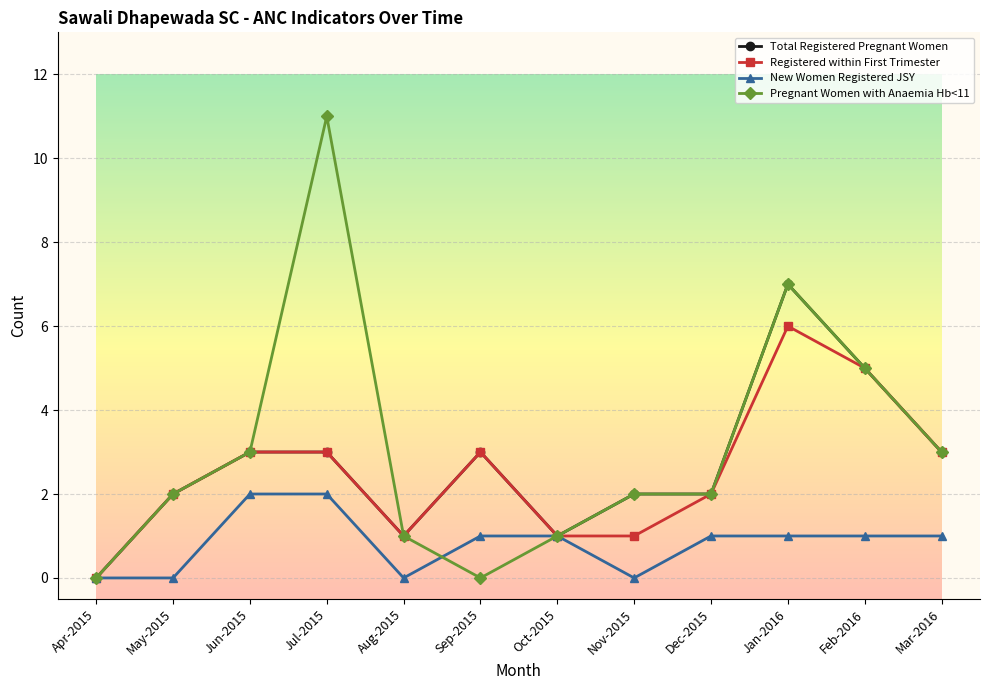

True or false: New Women Registered JSY has a value of 0 at Nov-2015.

True